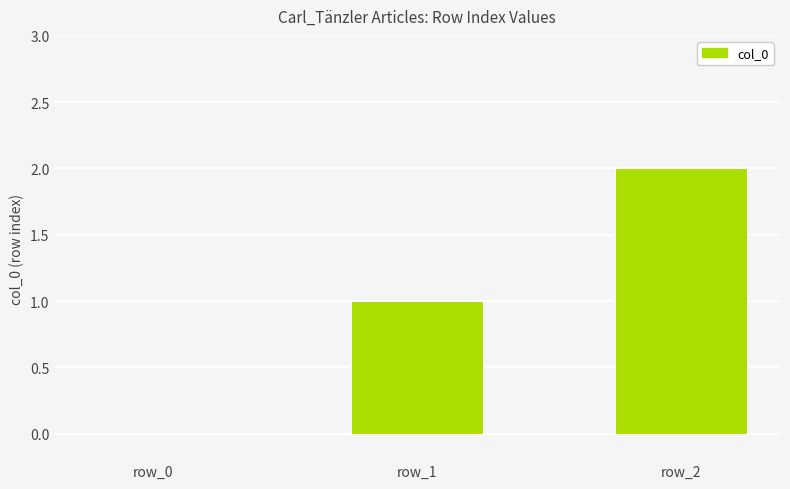

The value at row_0 is 0. True or false?

True